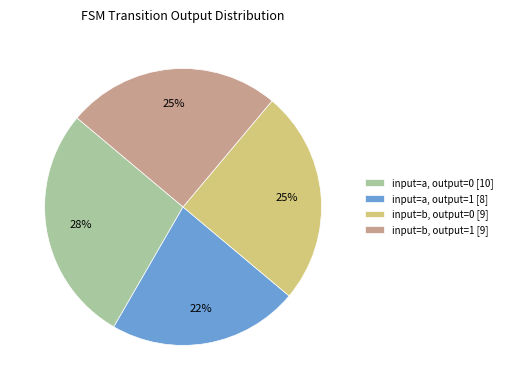

Approximately how many times larger is the value at input=a, output=0 [10] compared to input=b, output=1 [9]?

1.1